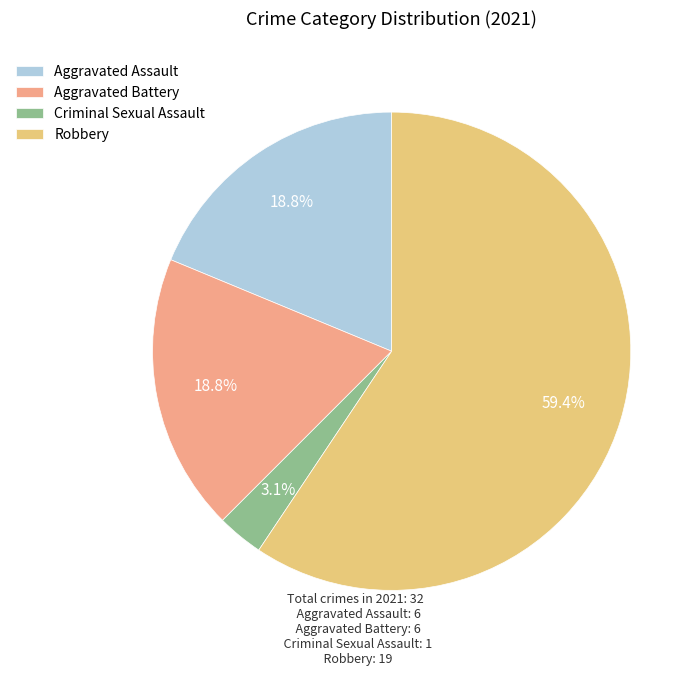

What is the largest slice in the pie chart?

Robbery